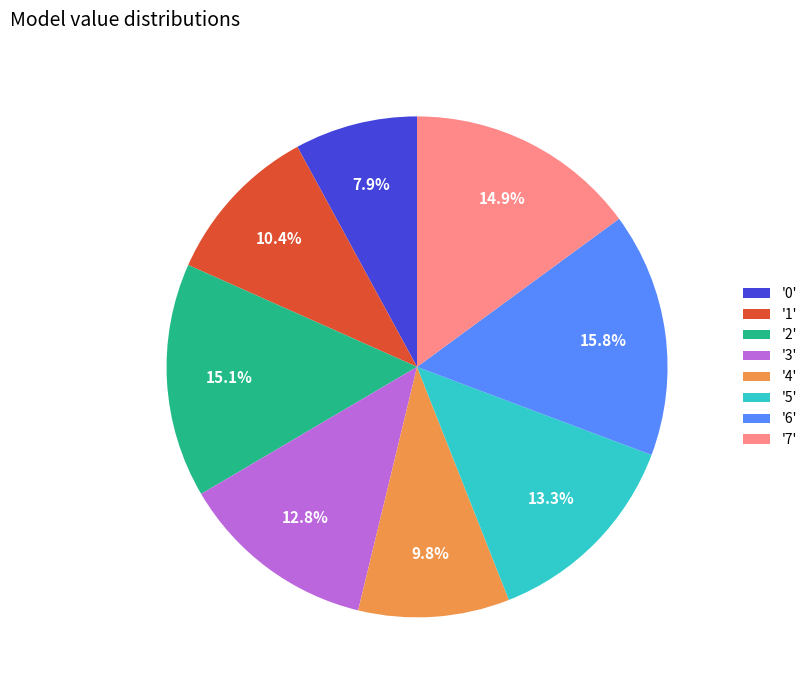

Does any single category account for the majority?

No